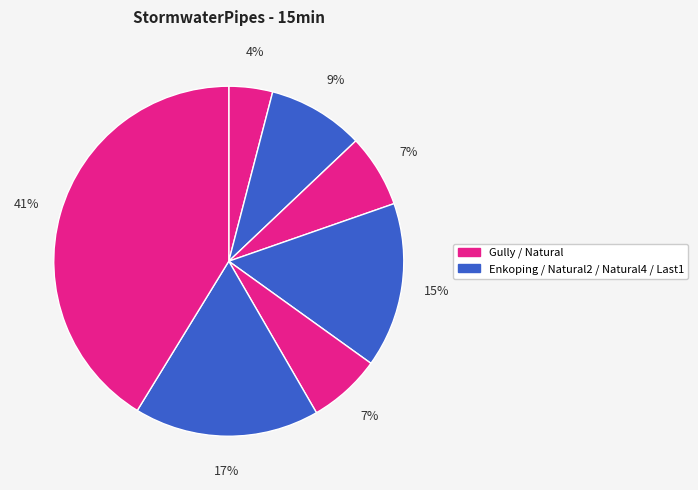

How many slices are in this pie chart?

7